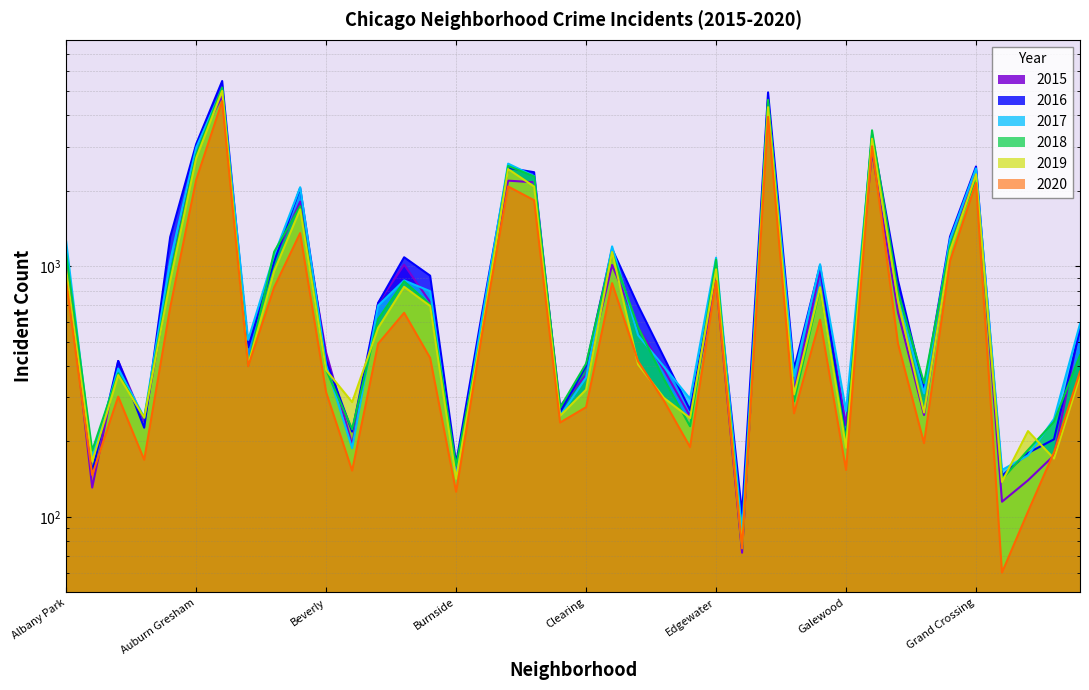

How many lines are shown in the chart?

6